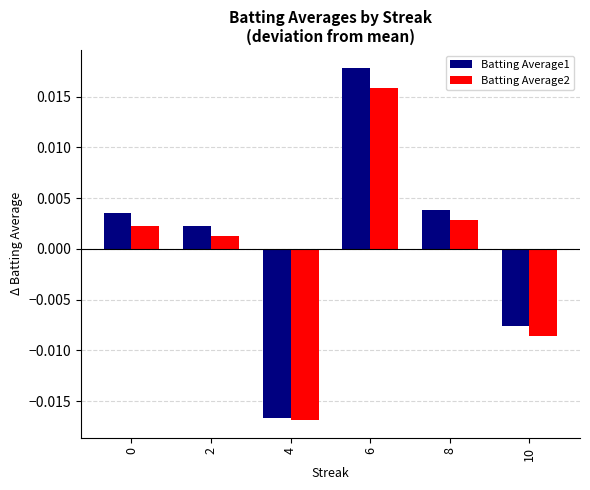

Which series changed the most between 0 and 2?

Batting Average1